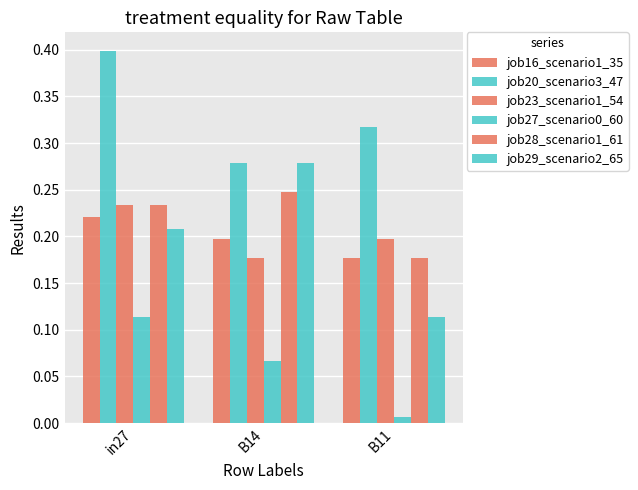

How many bars are there in total?

18